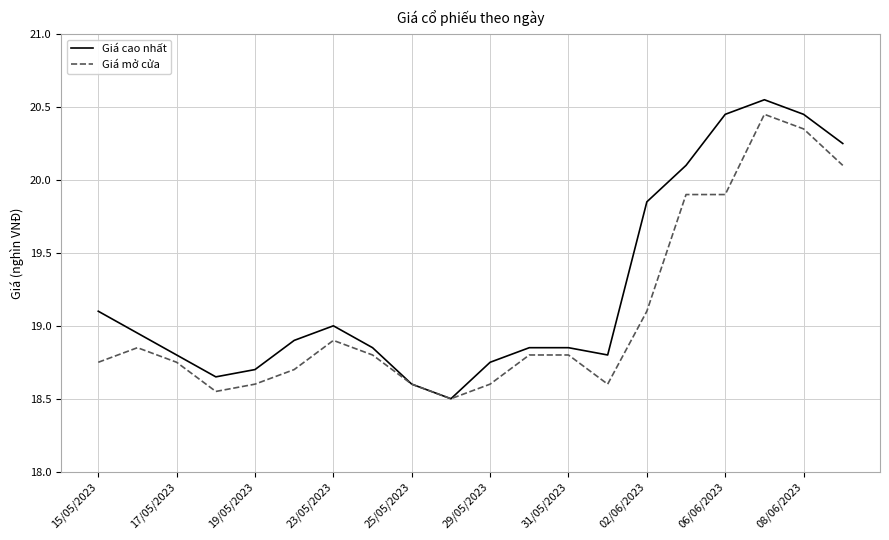

What are all the series names shown in the legend?

Giá cao nhất, Giá mở cửa